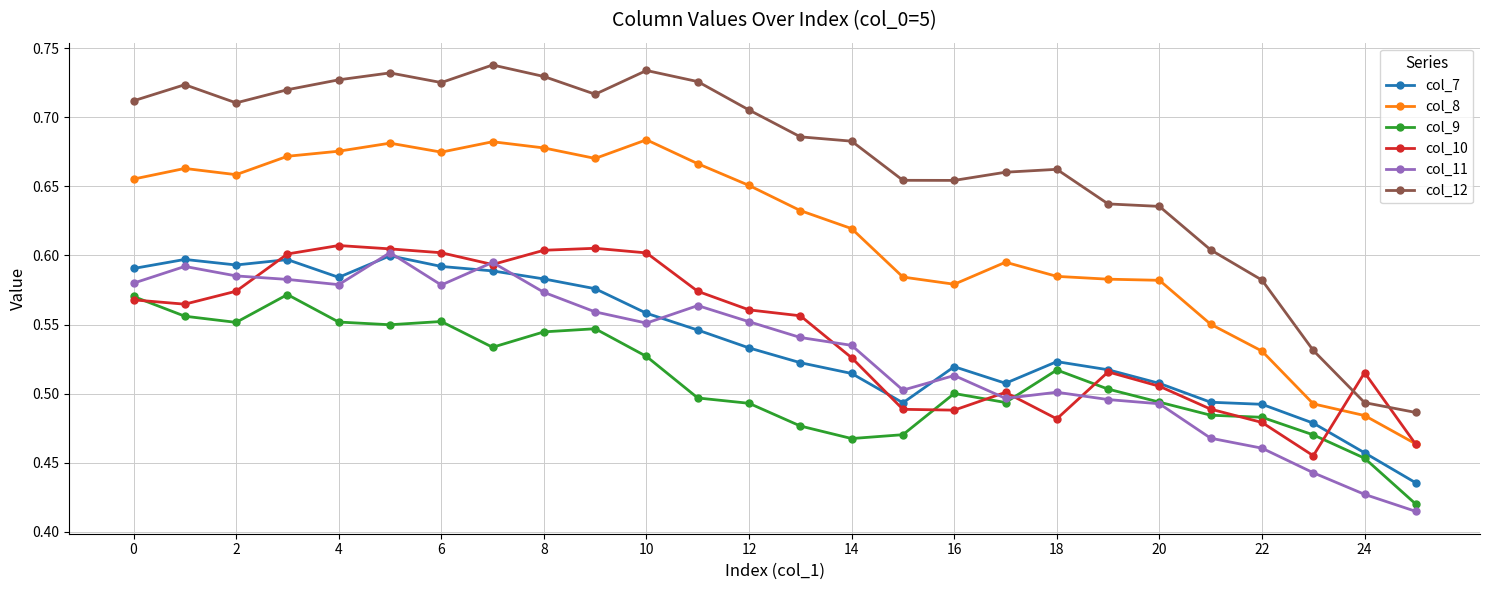

Which series has the largest range (max minus min)?

col_12